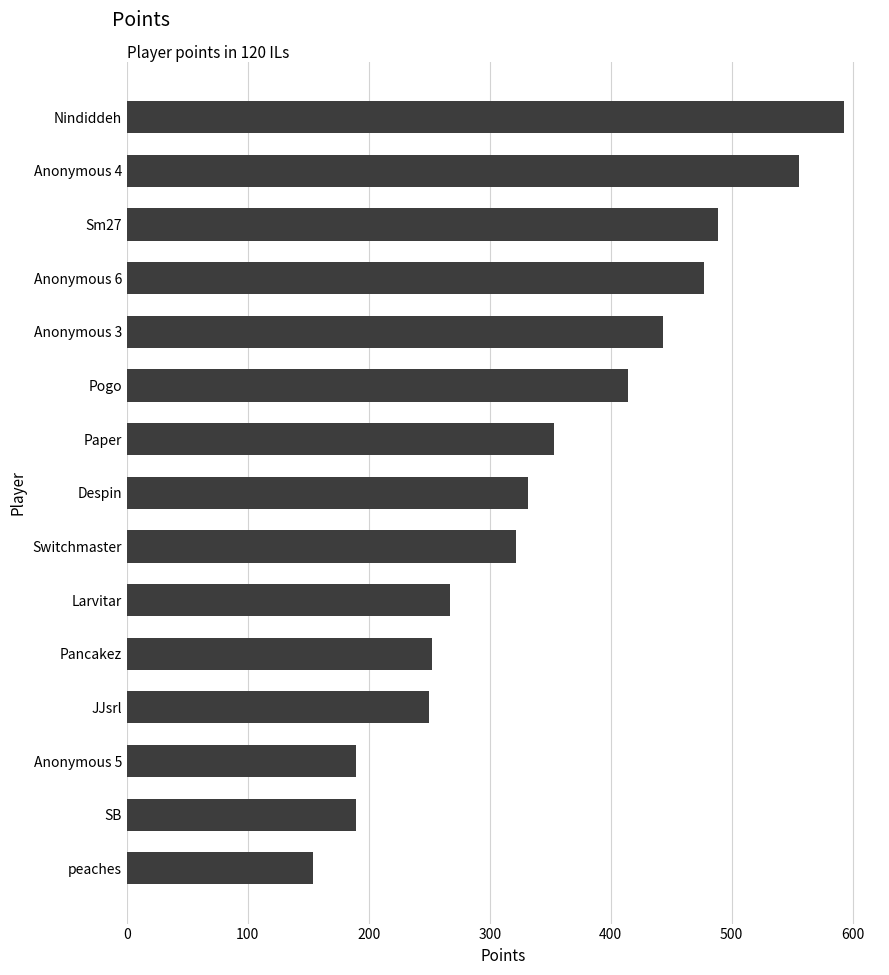

How many data points does each series have?

15